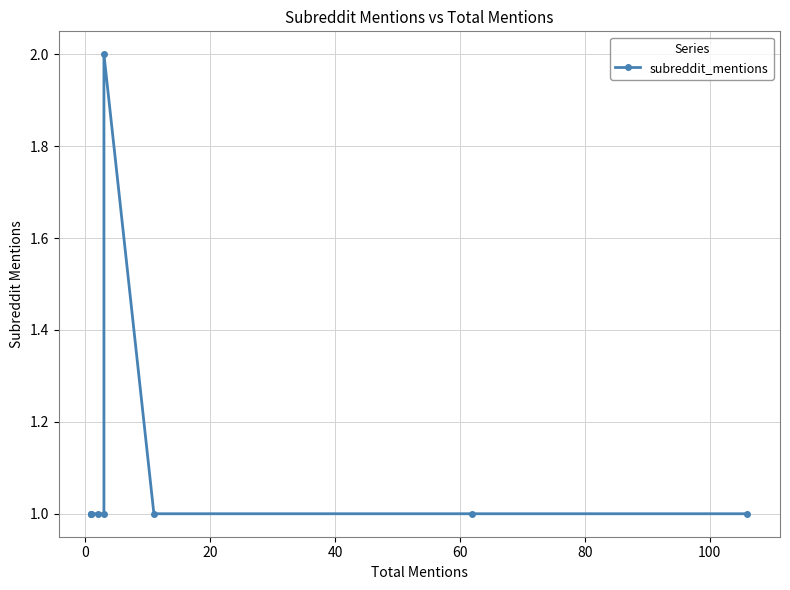

Reading left to right, extract all data points from this chart.

1	1	1	1	1	2	1	1	1